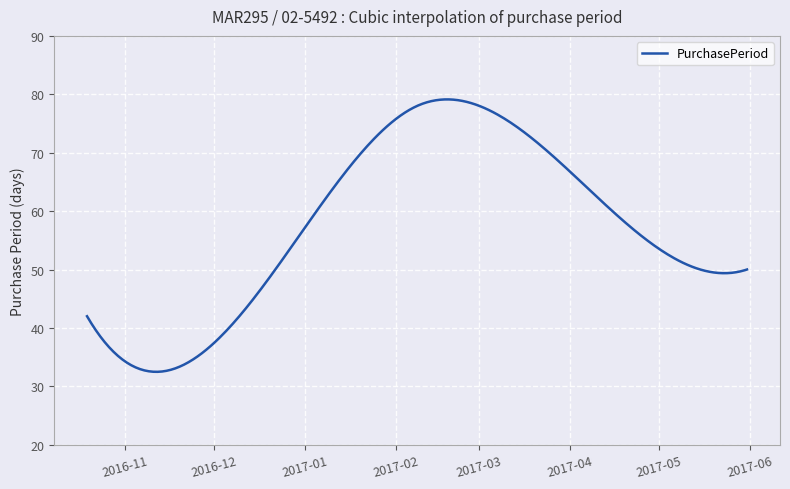

What is the minimum value shown in the chart?

32.5